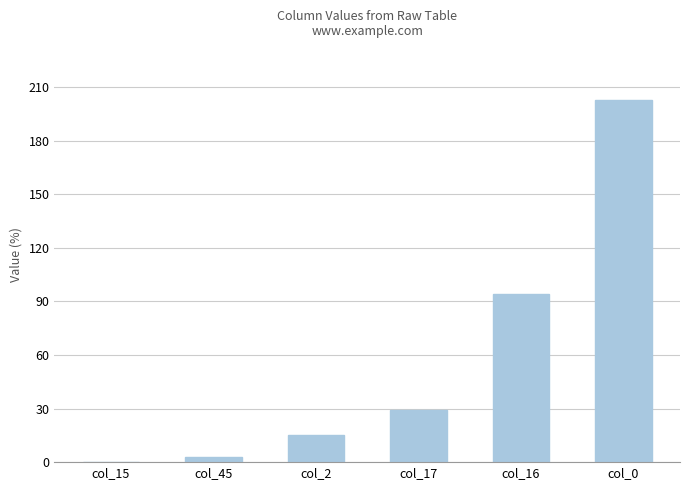

Where is the data nearest to the value 101?

col_16